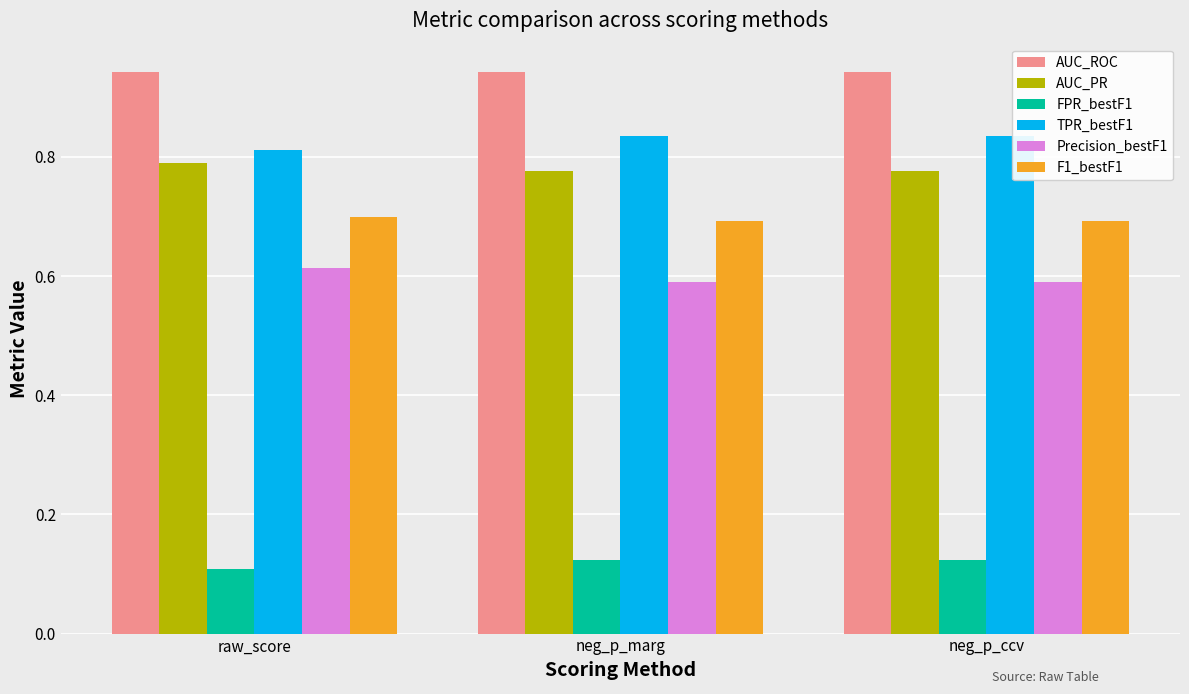

What are all the series names shown in the legend?

AUC_ROC, AUC_PR, FPR_bestF1, TPR_bestF1, Precision_bestF1, F1_bestF1